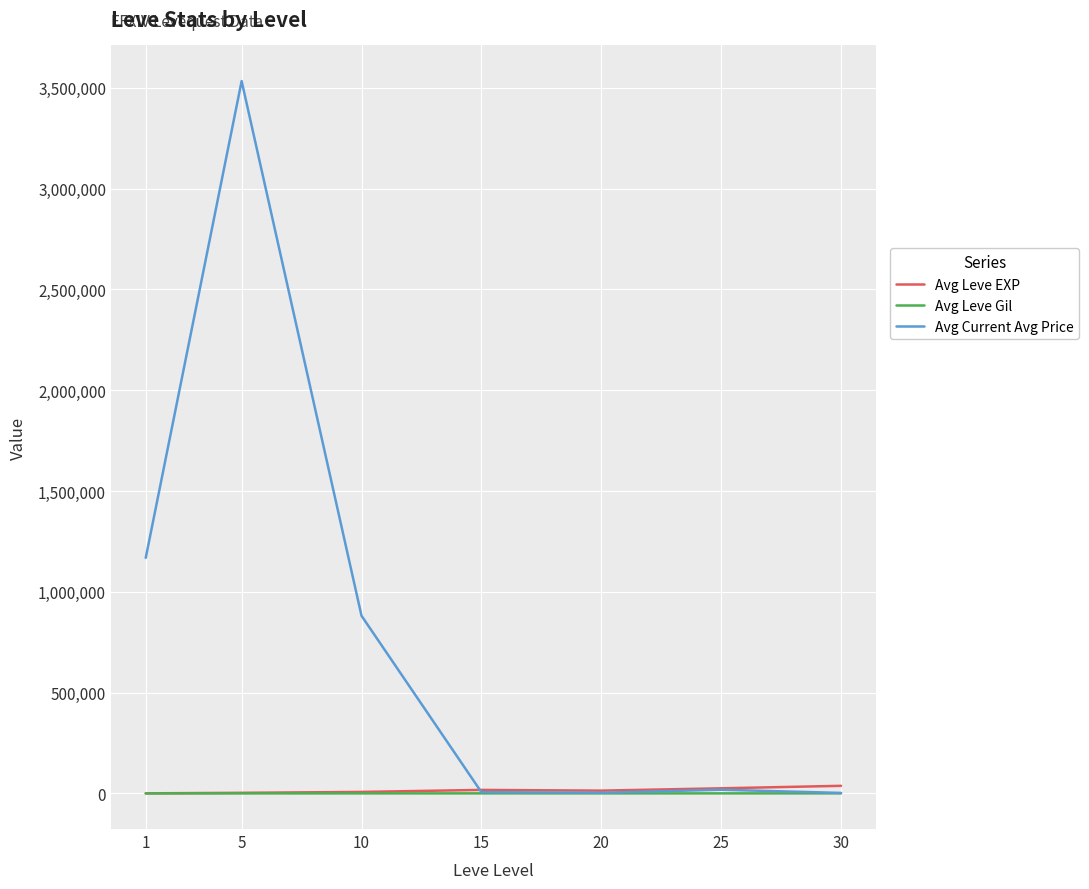

Is the value of Avg Leve Gil at 30 greater than the value of Avg Current Avg Price at 10?

No